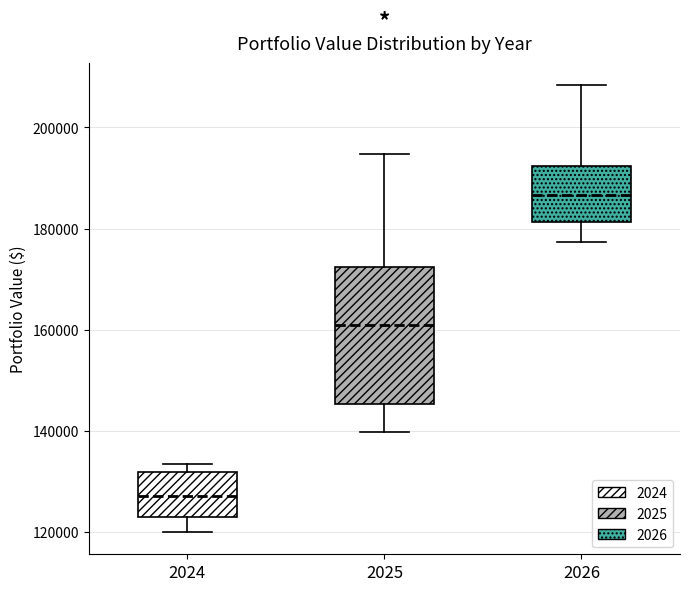

Reading left to right, transcribe this box plot: for each box, give where its median line is, the range the box spans, and where its two whiskers end, as read against the y-axis. The values are not printed on the chart, so give them approximately, as read against the axis.

2024: median 128000, box 122000 to 132000, whiskers 120000 to 134000
2025: median 160000, box 146000 to 172000, whiskers 140000 to 194000
2026: median 186000, box 182000 to 192000, whiskers 178000 to 208000